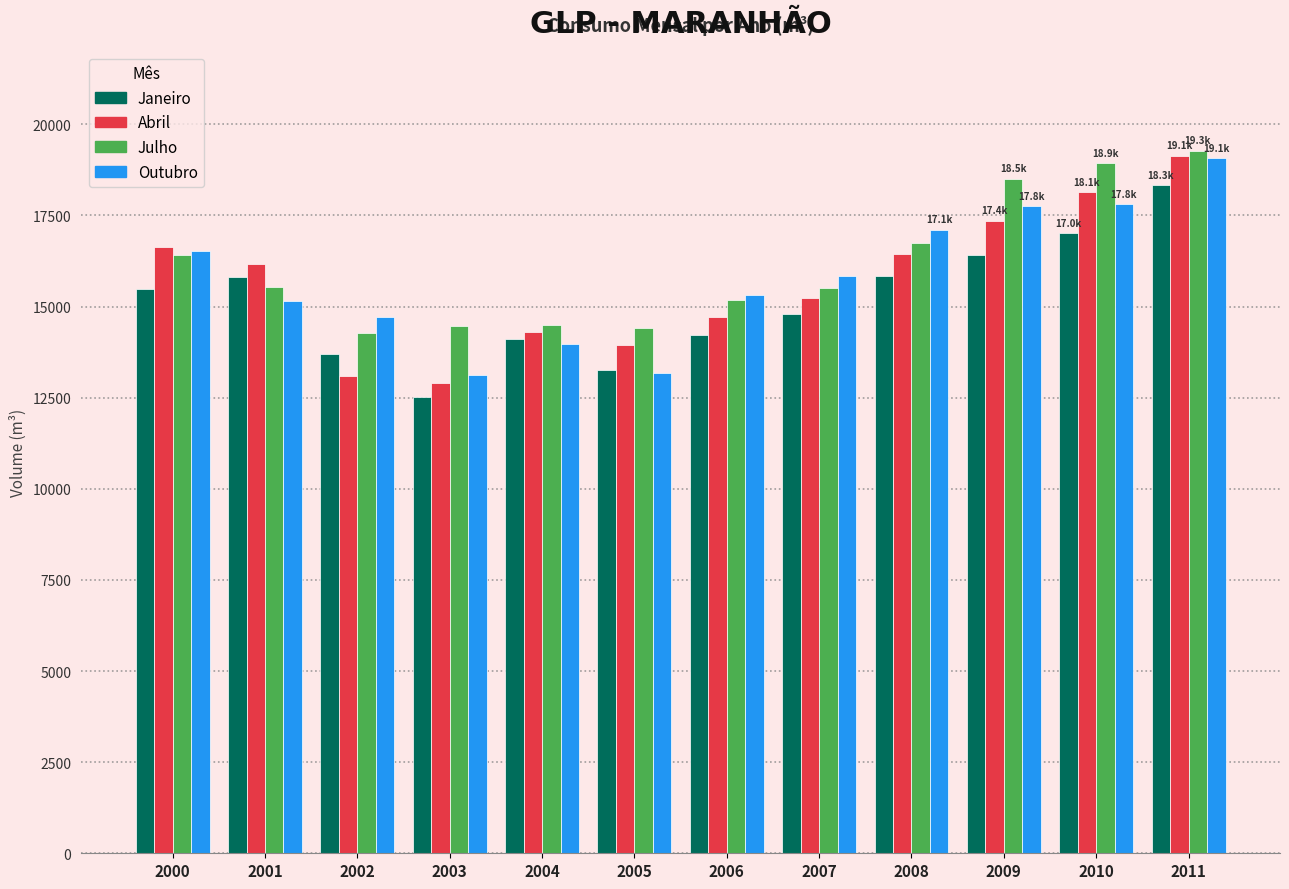

What is the total value across all series at 2005?

54828.4